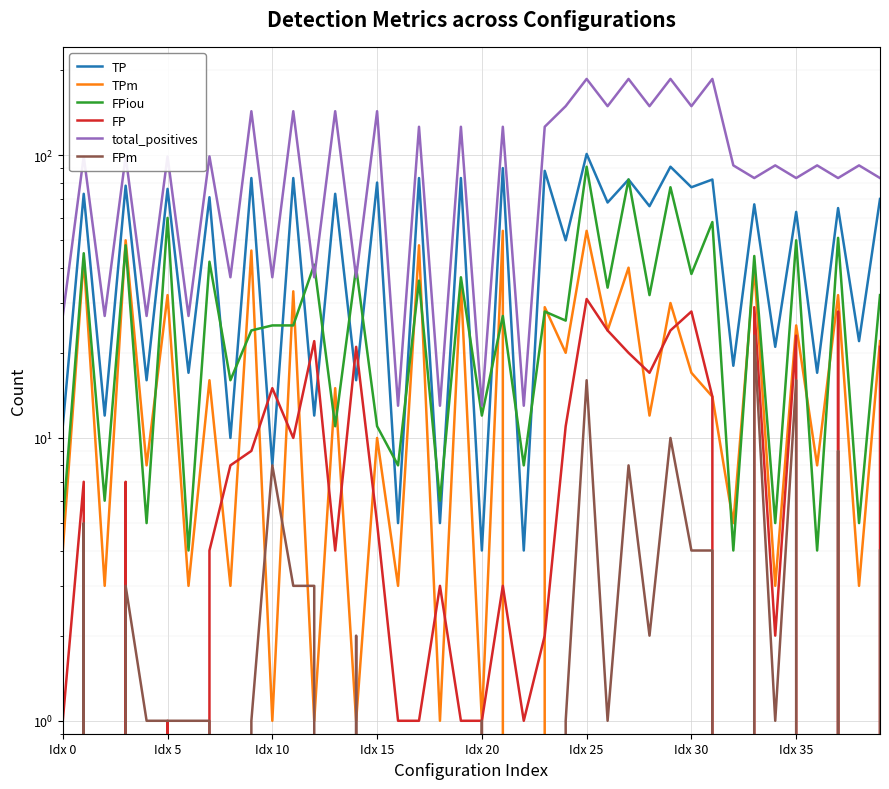

What is the sum of the FP values at 8 and 25?

39